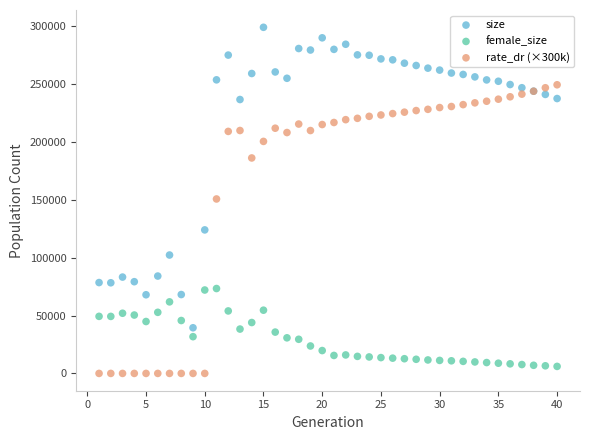

Which series reaches the maximum Y coordinate?

size